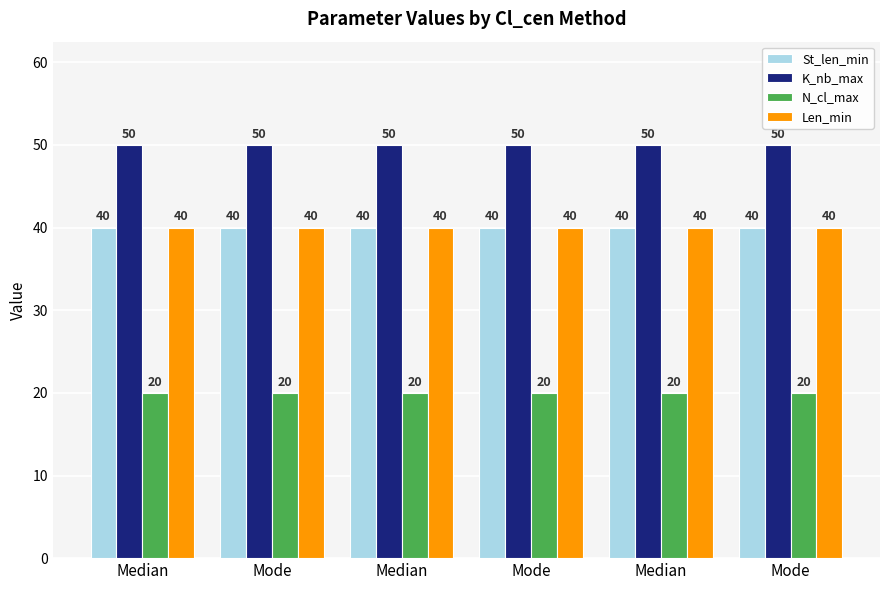

What is the total value across all series at Median?

150